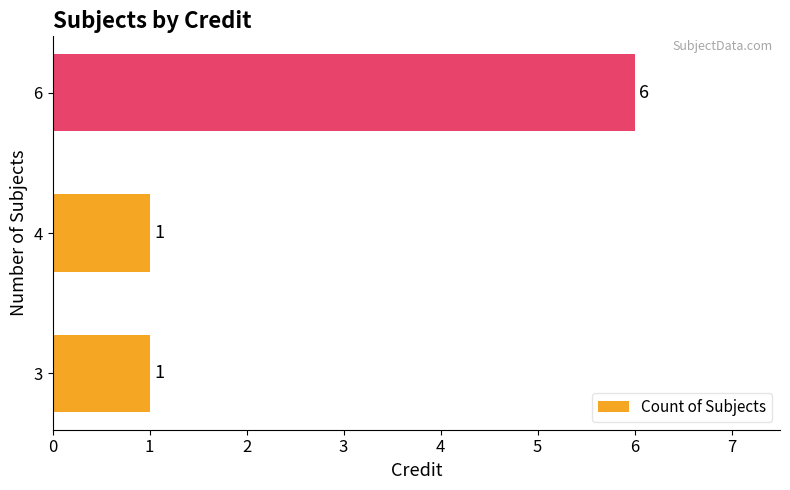

Reading bottom to top, what are all the values shown in this chart?

1	1	6